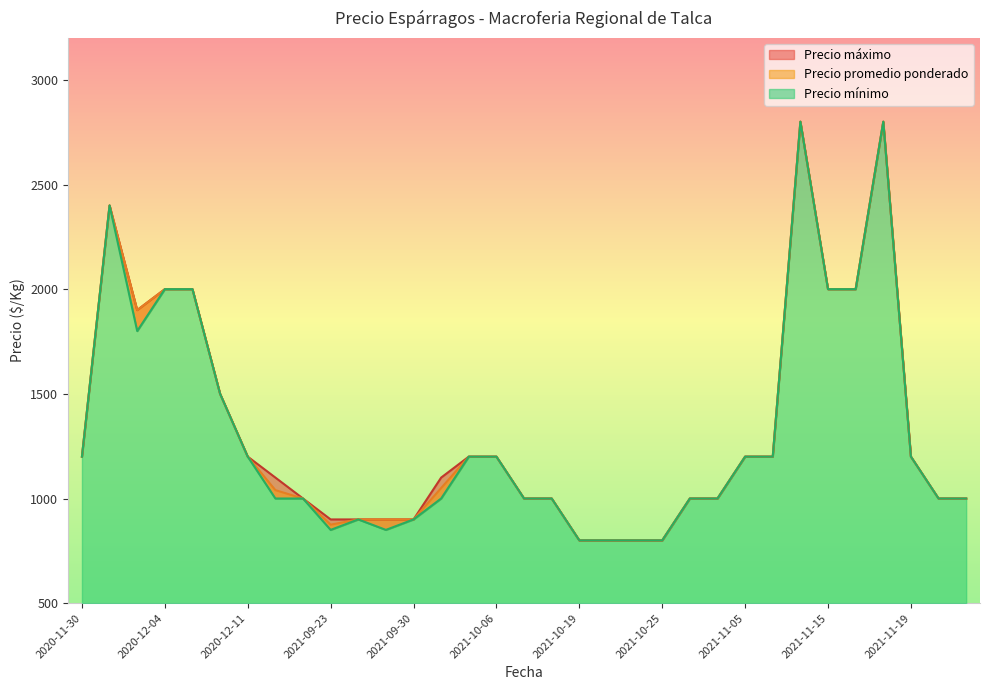

Where does the Precio mínimo series first go above 1000?

2020-11-30